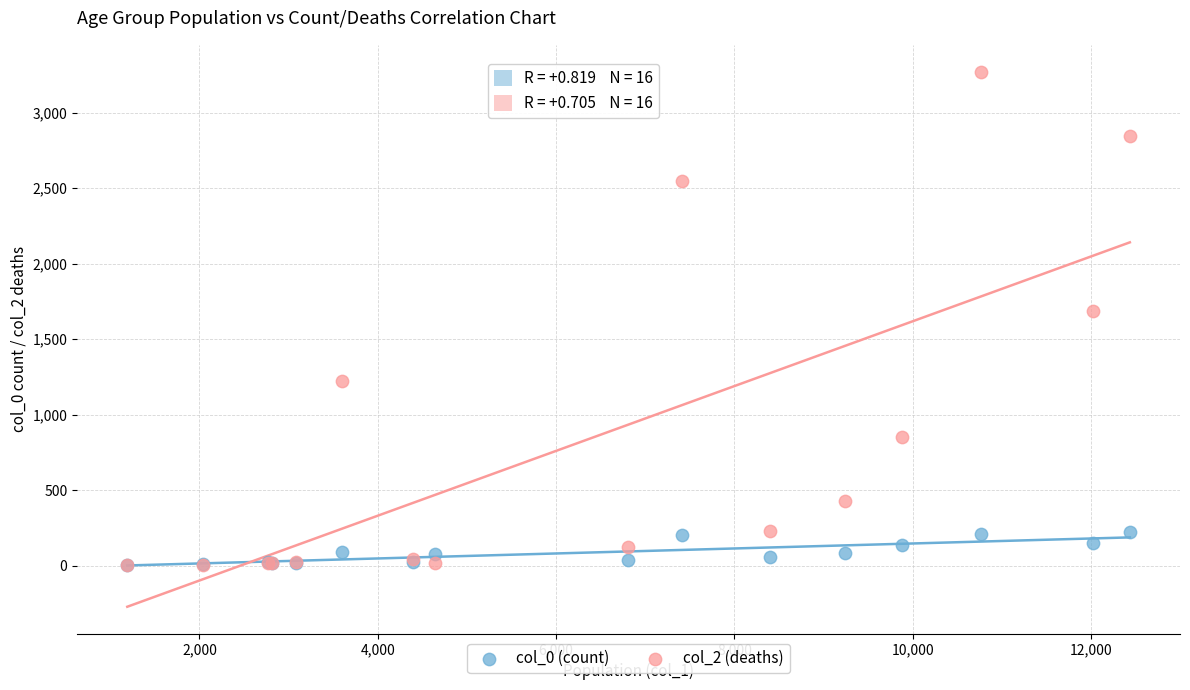

Across all series, what Y value is closest to 1638?

1690